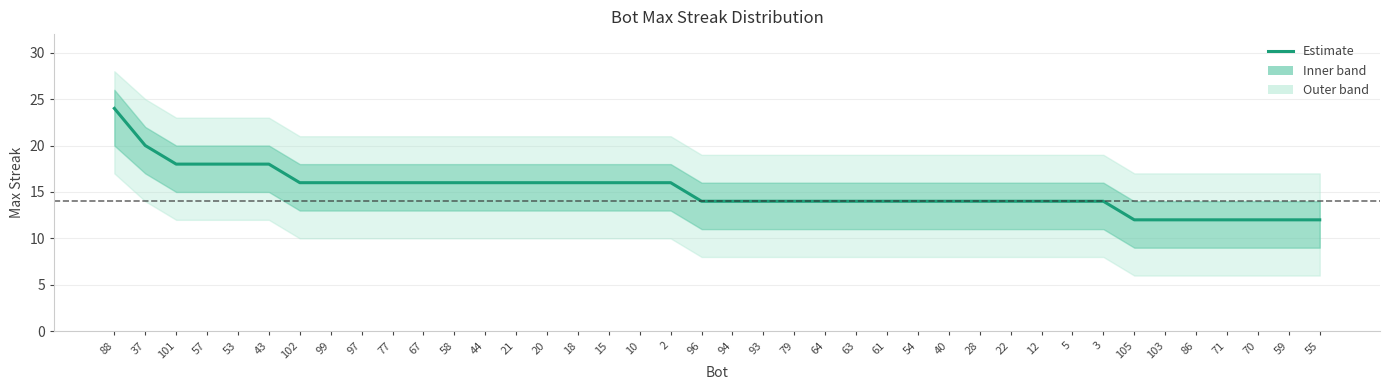

Reading left to right, extract all data points from this chart.

24	20	18	18	18	18	16	16	16	16	16	16	16	16	16	16	16	16	16	14	14	14	14	14	14	14	14	14	14	14	14	14	14	12	12	12	12	12	12	12